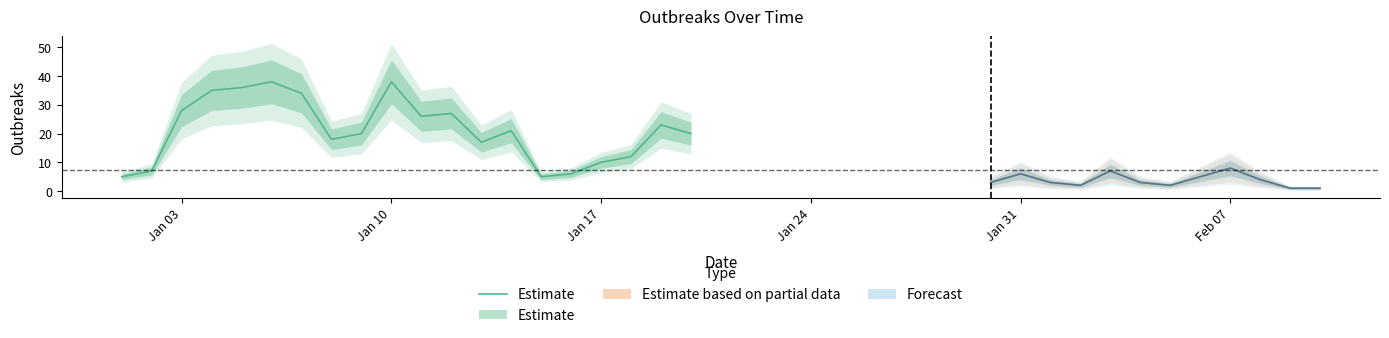

Does the chart display data point markers on the line(s)?

No